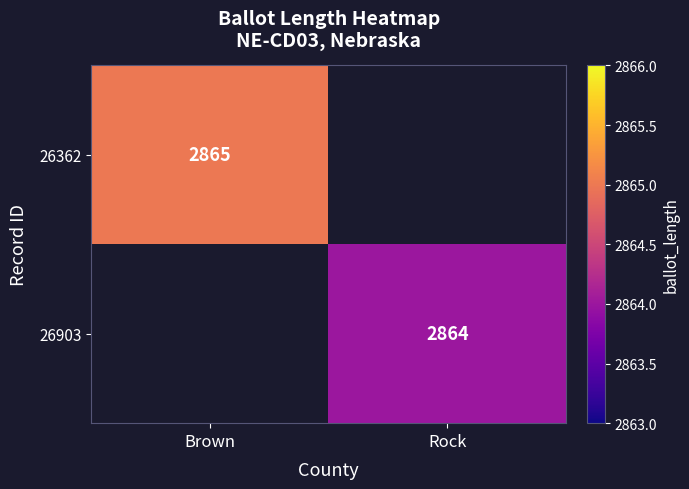

Is it true that 26362 equals 2865 at Brown?

True